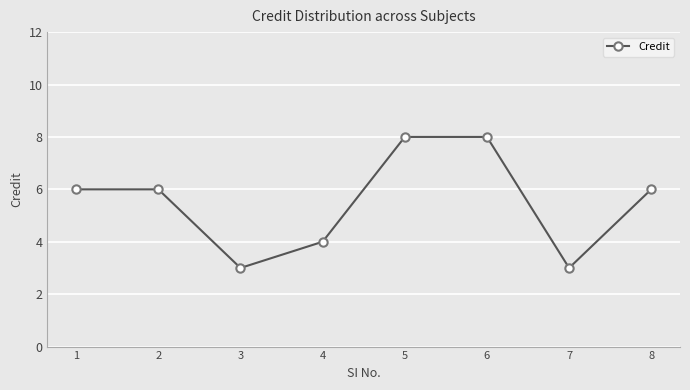

How many values are between 4 and 8?

6